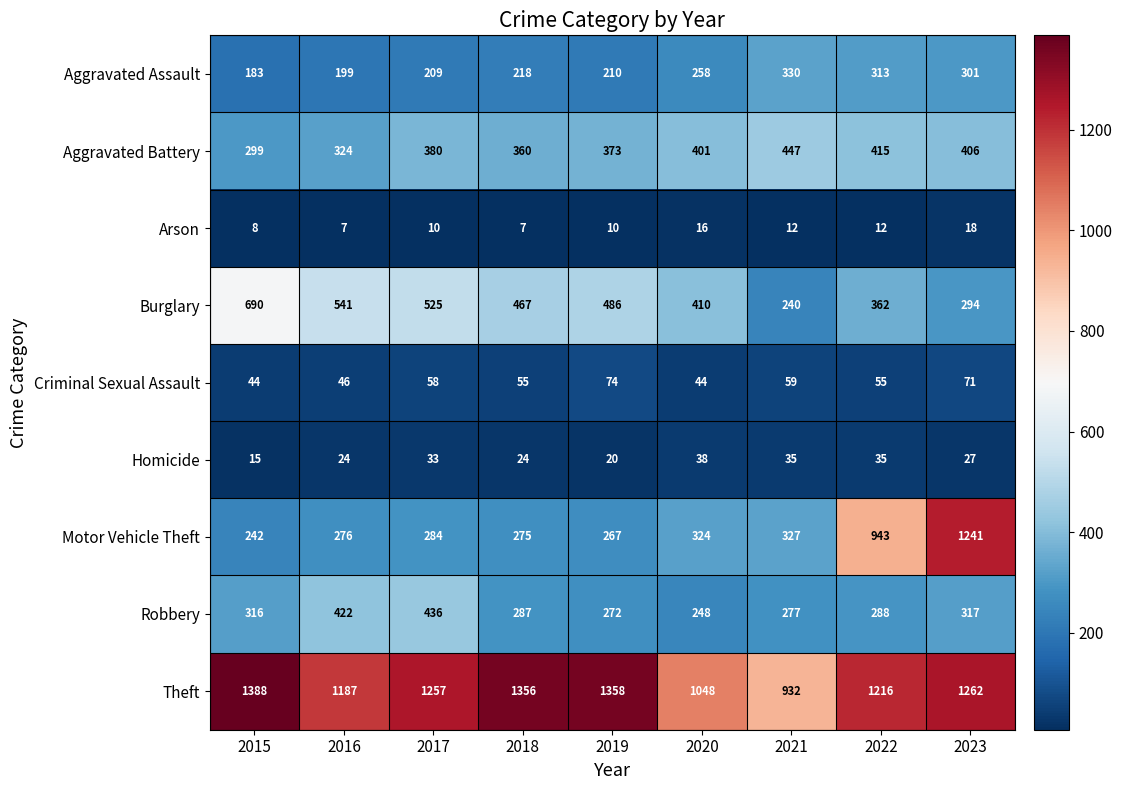

The value of Homicide at 2019 is 29. True or false?

False